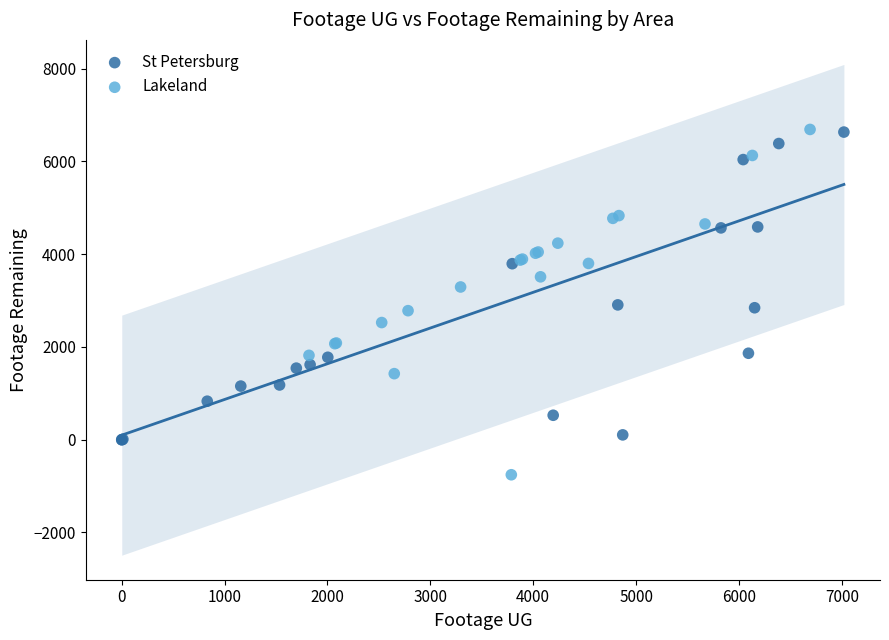

Which series contains the lowest Y value?

Lakeland